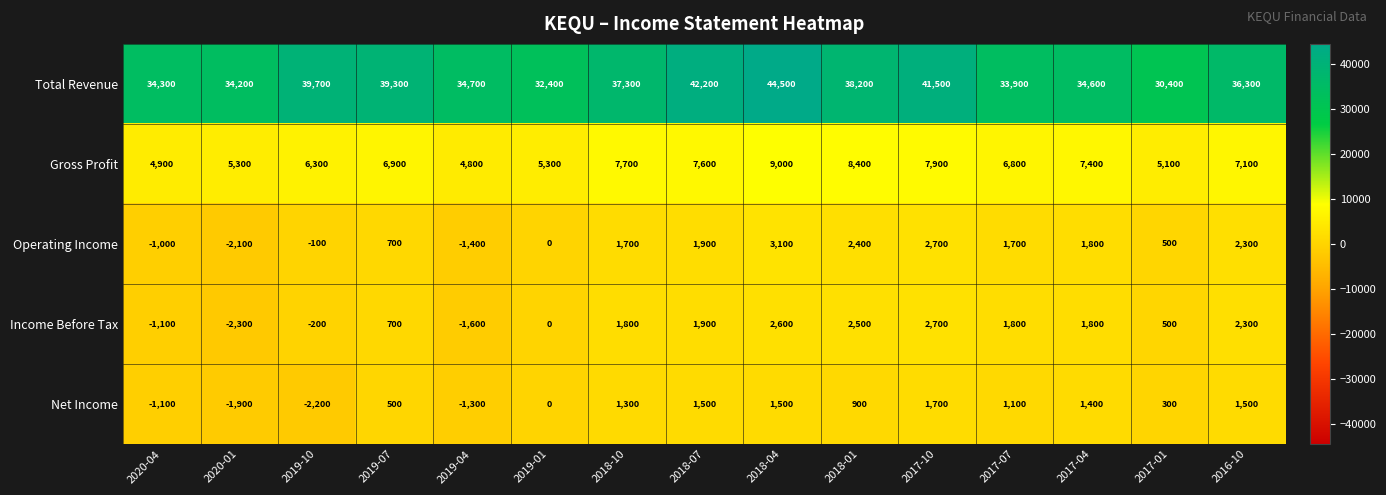

The value of Operating Income at 2020-01 is -2100. True or false?

True